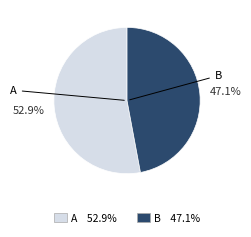

Which has a higher value, B or A?

A